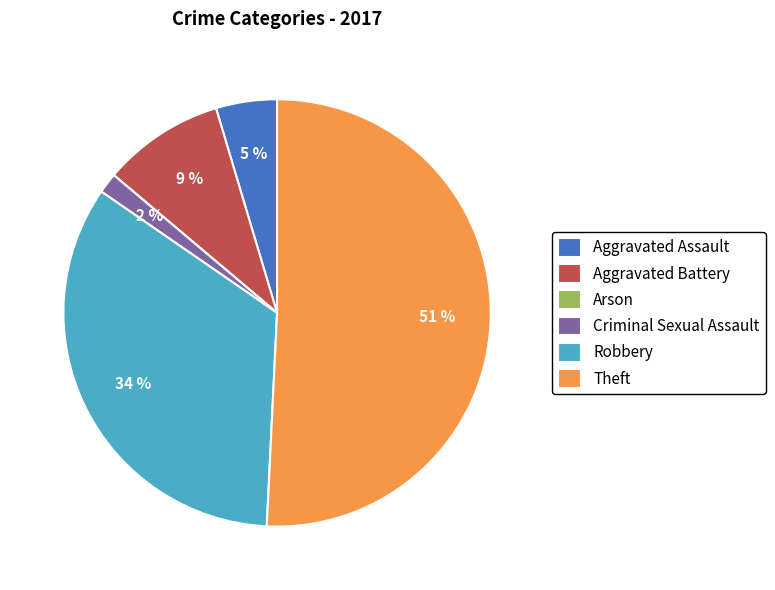

To the nearest percent, what percentage of the pie is Aggravated Battery?

9%